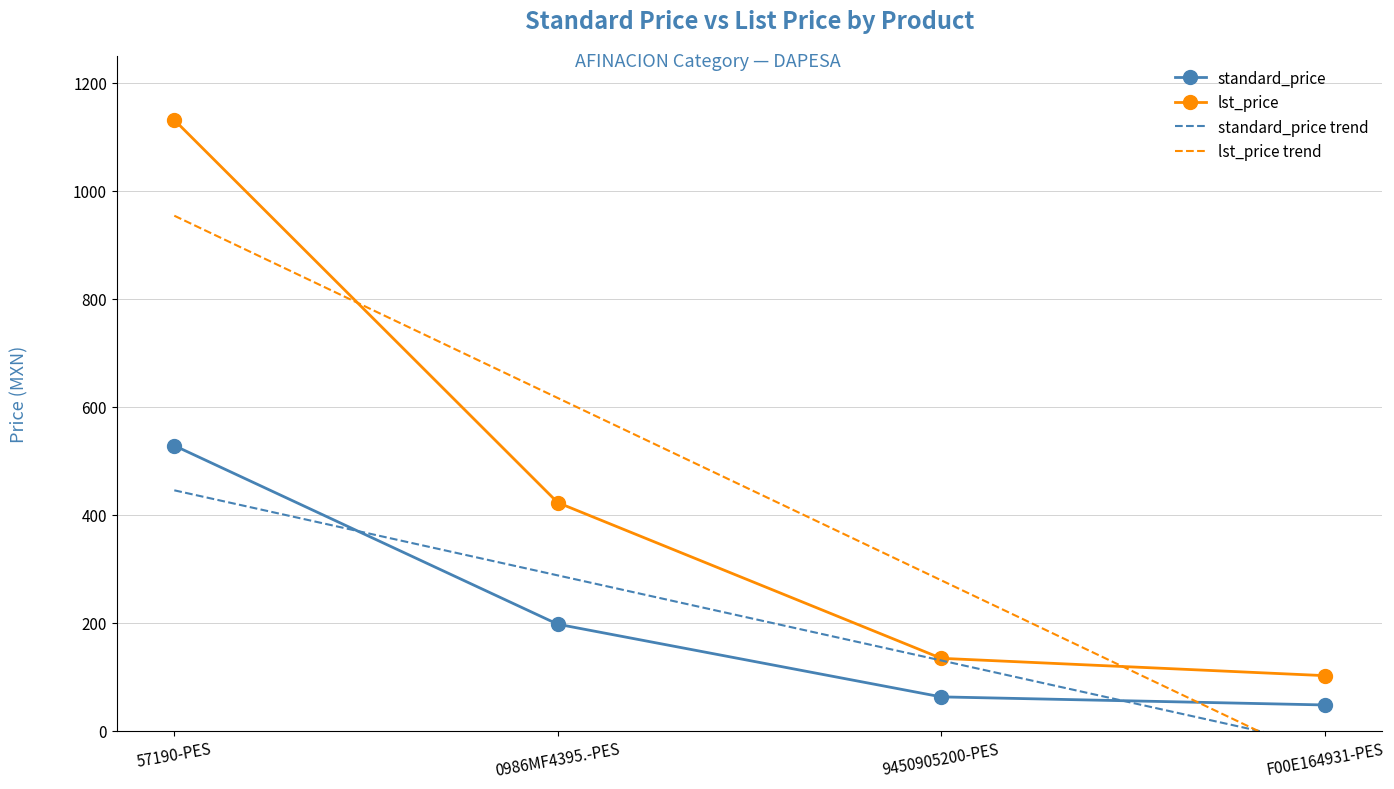

Reading left to right, what are all the values shown in this chart?

standard_price: 57190-PES=527.9	0986MF4395.-PES=197.1	9450905200-PES=62.5	F00E164931-PES=47.5
lst_price: 57190-PES=1131.2	0986MF4395.-PES=422.3	9450905200-PES=133.9	F00E164931-PES=101.8
standard_price trend: 57190-PES=445.1	0986MF4395.-PES=287.5	9450905200-PES=130.0	F00E164931-PES=-27.6
lst_price trend: 57190-PES=953.8	0986MF4395.-PES=616.1	9450905200-PES=278.5	F00E164931-PES=-59.1